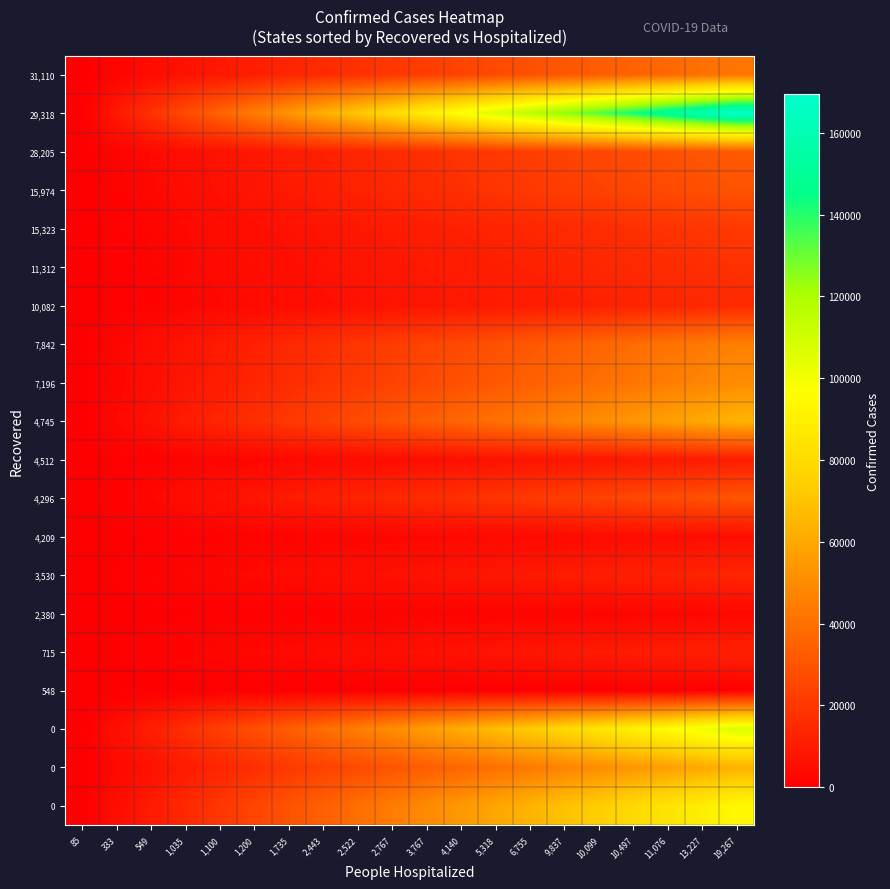

At which category is the sum across all series the highest?

19,267